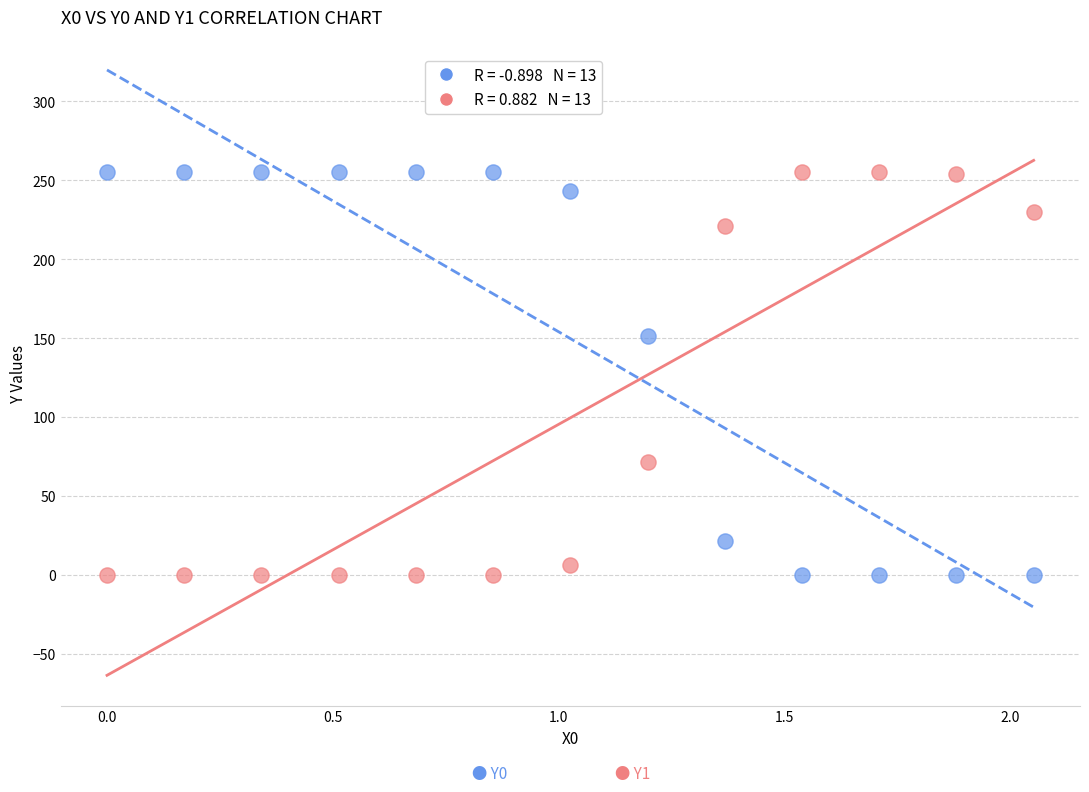

Across all series, what Y value is closest to 127?

151.0